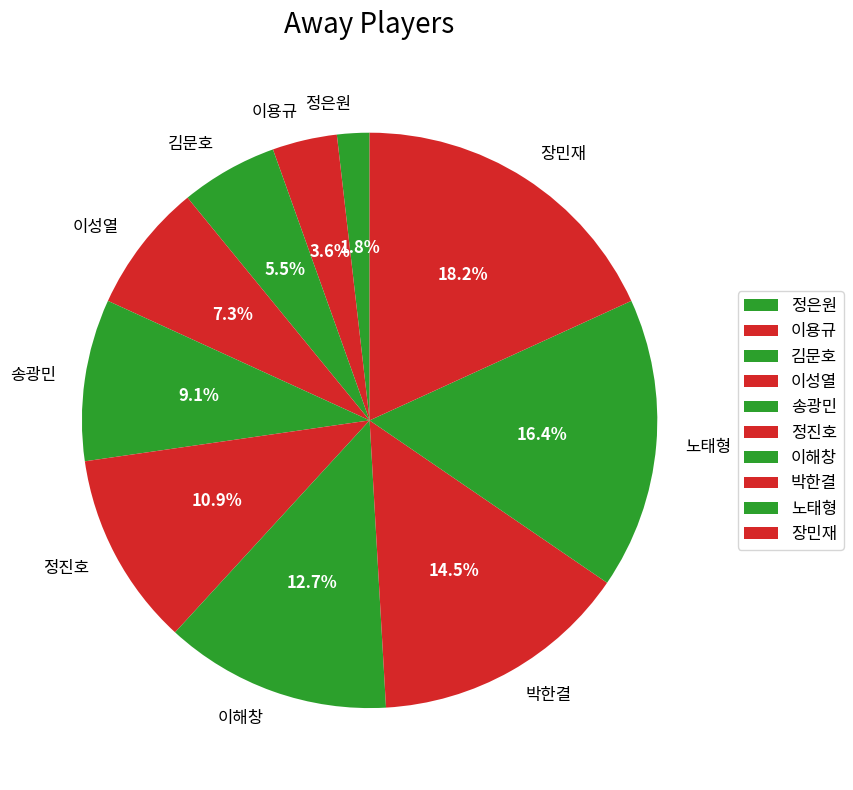

What percentage do 박한결 and 이성열 together represent?

21.8%